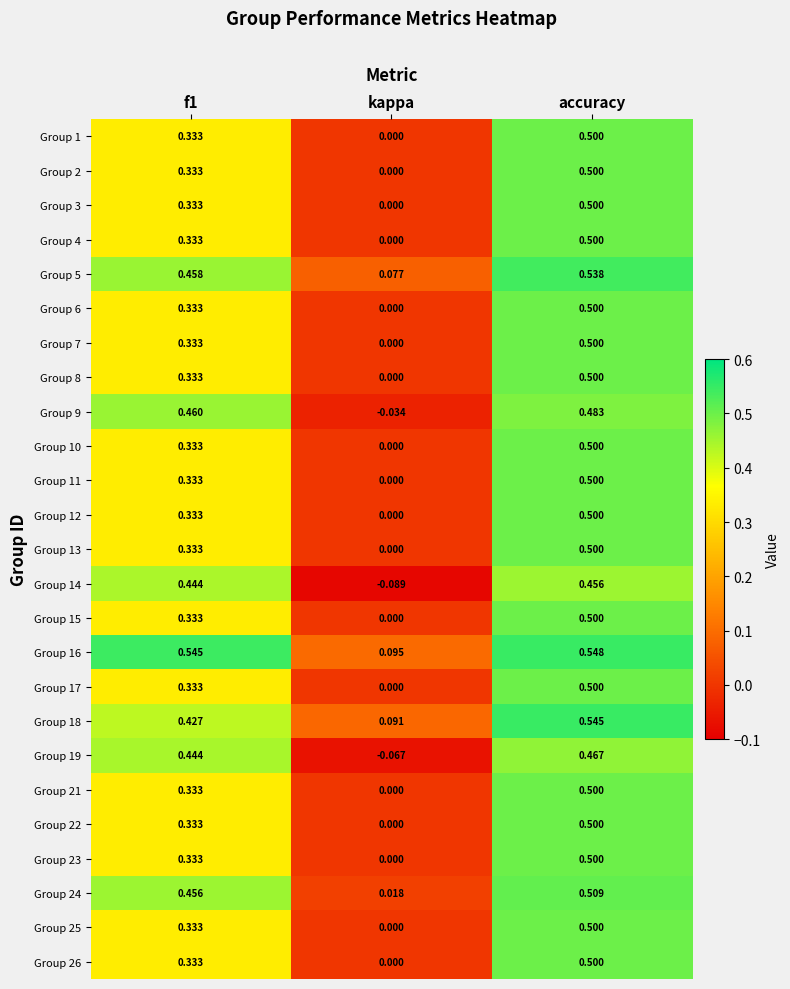

At which label is Group 17 closest to 0?

kappa